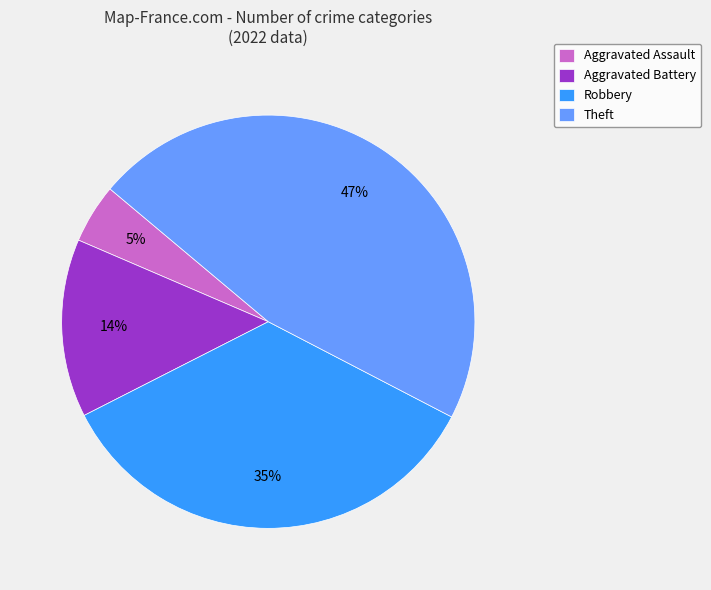

Is there any slice that represents more than half of the pie?

No